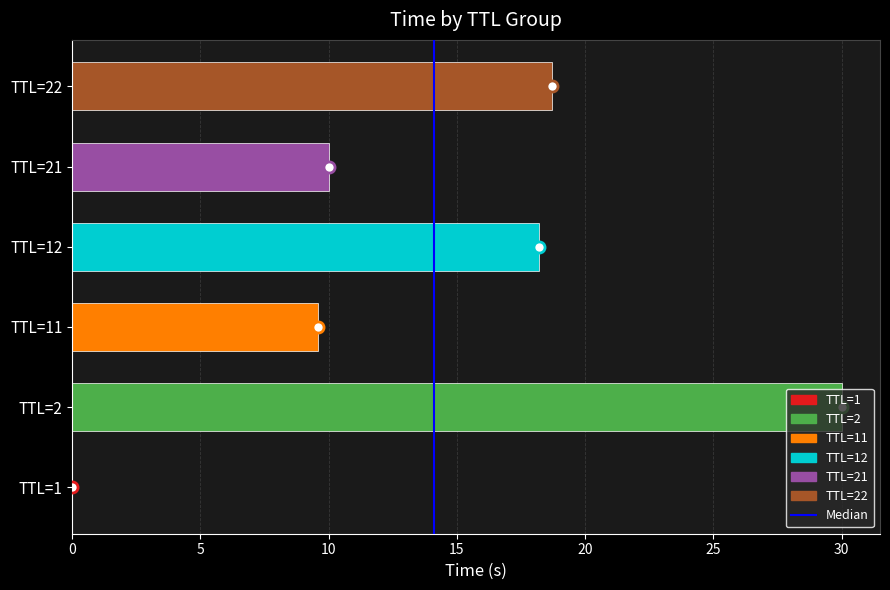

What is the ratio of the value at TTL=2 to the value at TTL=22?

1.6